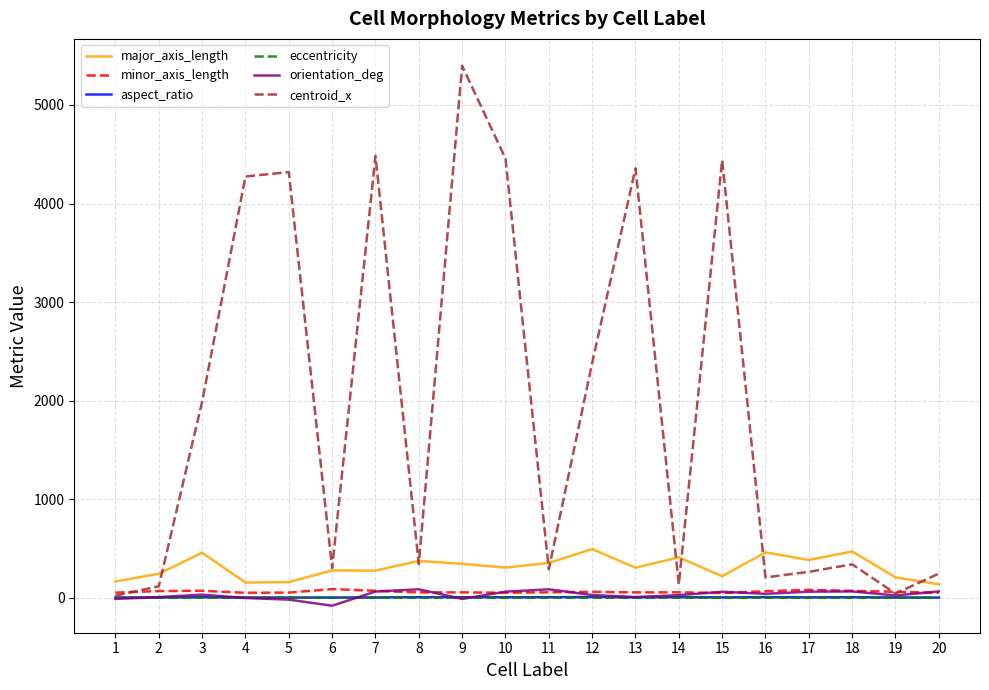

What is the maximum value shown in the chart?

5396.2